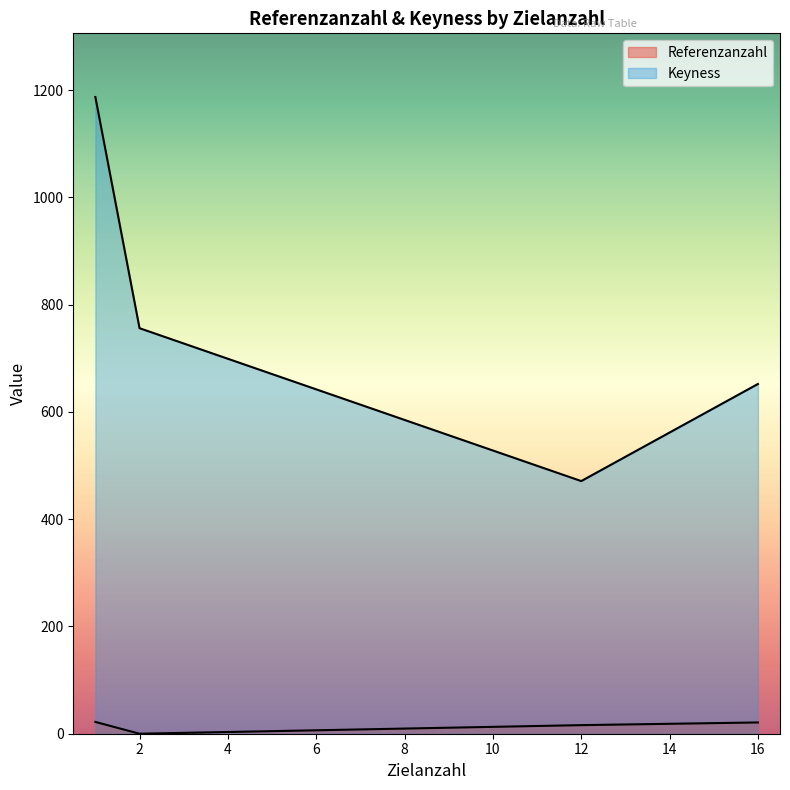

List the series in order of their peak value, highest first.

Keyness, Referenzanzahl